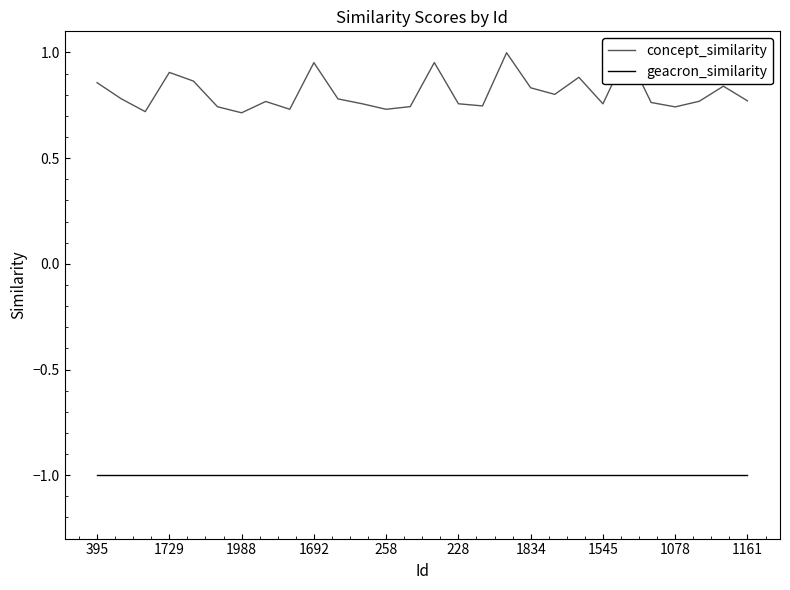

Is it true that geacron_similarity equals -1.0 at 1988?

True